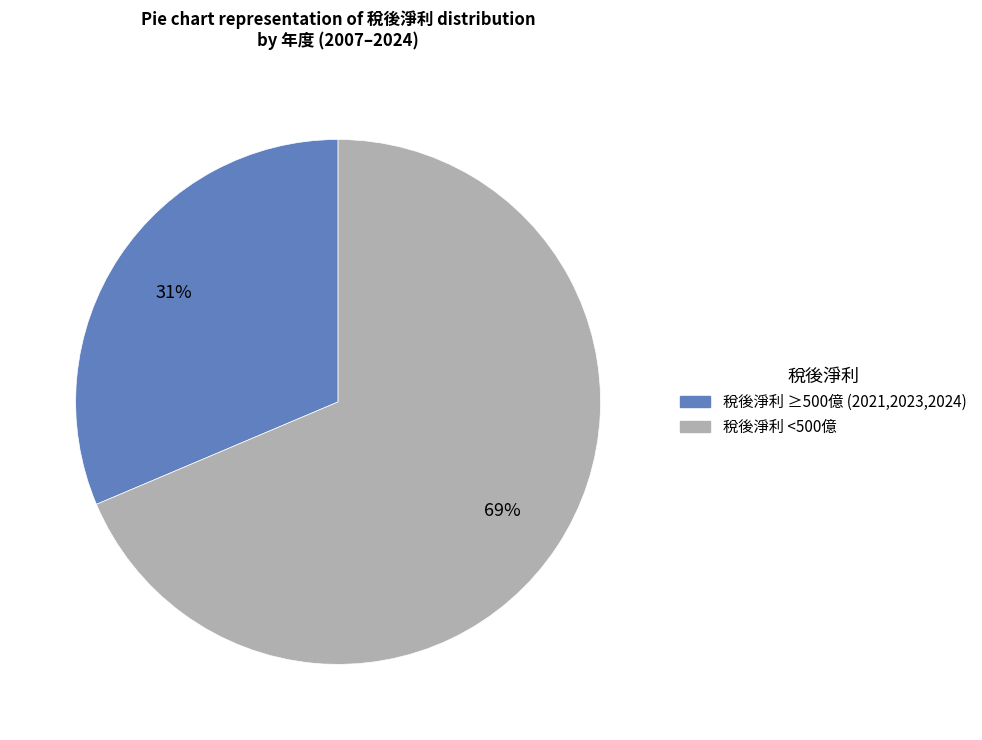

Which has a higher value, 稅後淨利 <500億 or 稅後淨利 ≥500億 (2021,2023,2024)?

稅後淨利 <500億